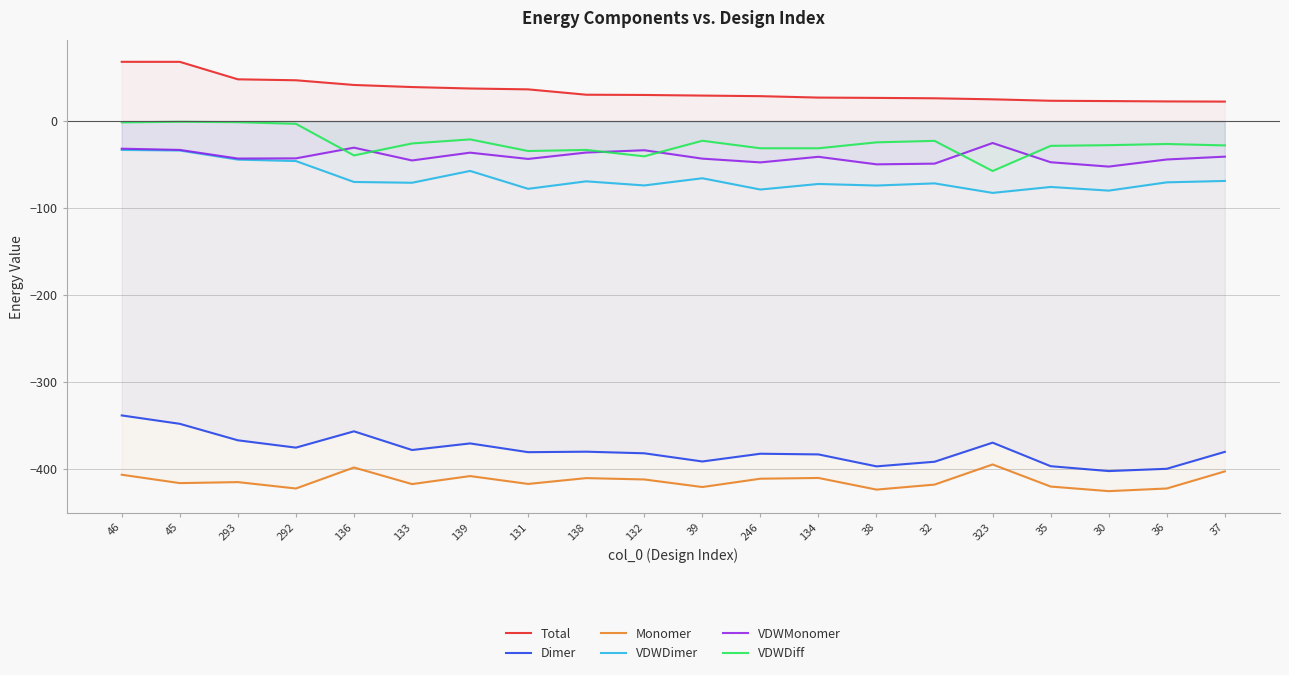

Reading right to left, what are all the values shown in this chart?

Total: 22.5	22.7	23.1	23.4	25.1	26.3	26.7	27.1	28.7	29.4	30.1	30.4	36.5	37.5	39.2	41.6	47.0	48.1	68.2	68.2
Dimer: -380.3	-399.7	-402.4	-396.8	-369.7	-391.7	-397.0	-383.2	-382.4	-391.4	-381.9	-380.1	-380.7	-370.6	-378.2	-356.7	-375.4	-367.0	-348.0	-338.4
Monomer: -402.7	-422.4	-425.5	-420.2	-394.8	-417.9	-423.7	-410.3	-411.2	-420.7	-412.0	-410.5	-417.2	-408.1	-417.4	-398.3	-422.4	-415.1	-416.2	-406.6
VDWDimer: -68.8	-70.4	-79.9	-75.7	-82.5	-71.6	-74.1	-72.2	-78.7	-65.7	-73.9	-69.2	-77.8	-57.3	-70.9	-70.0	-45.9	-44.2	-33.8	-33.1
VDWMonomer: -40.9	-44.1	-52.3	-47.3	-25.2	-48.9	-49.7	-41.0	-47.4	-43.1	-33.5	-36.1	-43.5	-36.3	-45.2	-30.5	-42.8	-43.0	-33.1	-31.7
VDWDiff: -27.9	-26.3	-27.6	-28.4	-57.4	-22.7	-24.4	-31.2	-31.2	-22.6	-40.5	-33.1	-34.4	-21.0	-25.7	-39.4	-3.1	-1.2	-0.7	-1.4